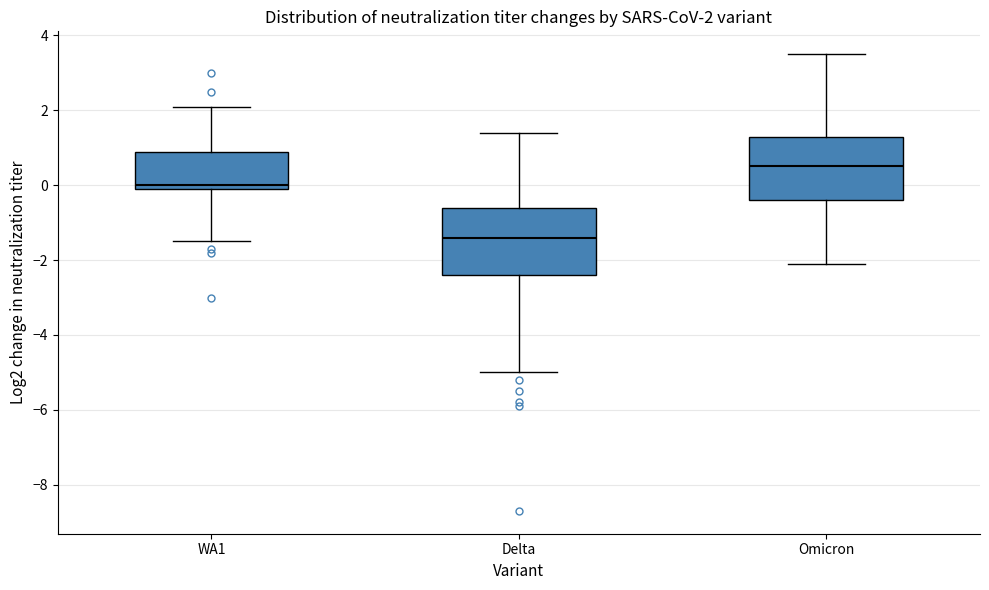

Which box's median line is the highest?

Omicron